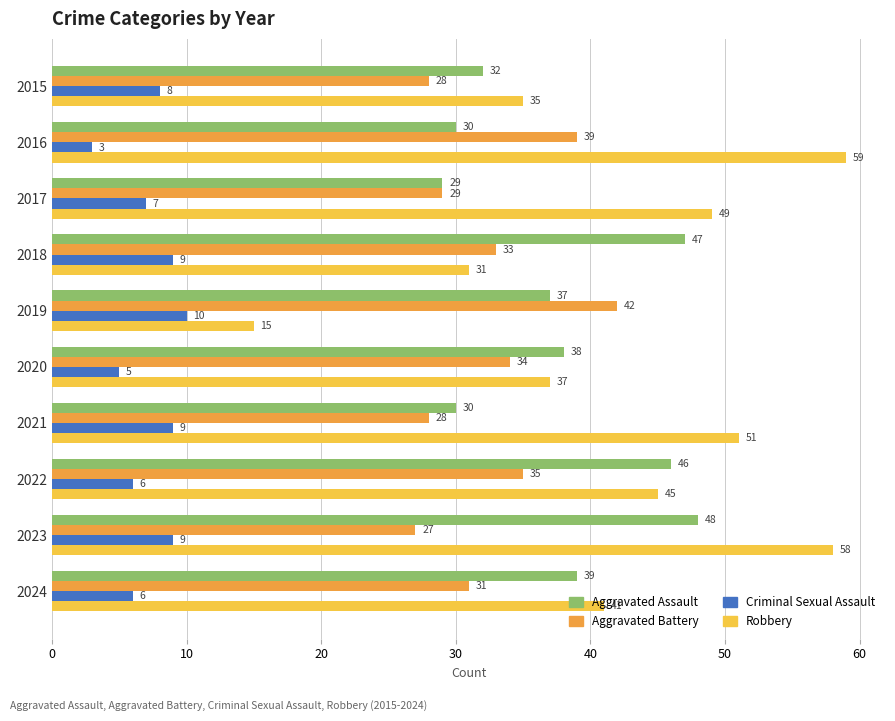

What is the difference between the maximum and minimum values in the Aggravated Assault series?

19